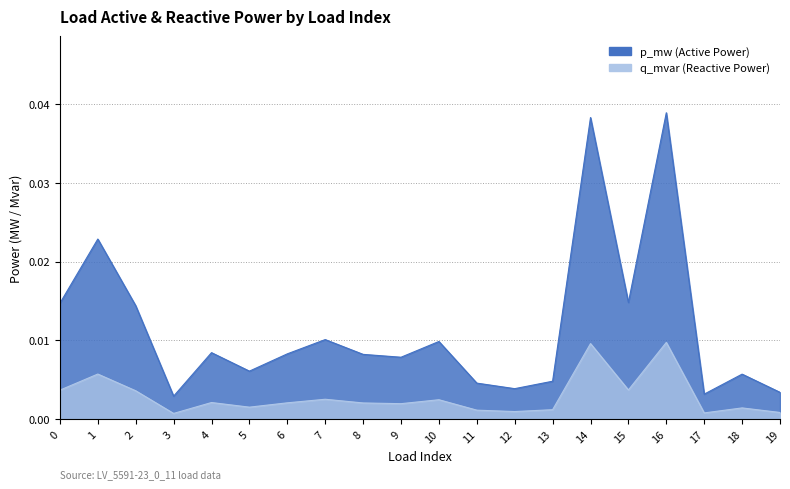

True or false: q_mvar has a value of 0.0 at 9.

False